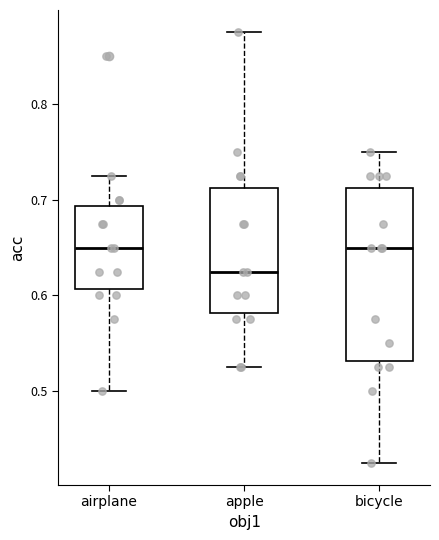

Where does the lower whisker of the box for bicycle end on the y-axis? The values are not printed on the chart, so give them approximately, as read against the axis.

0.43